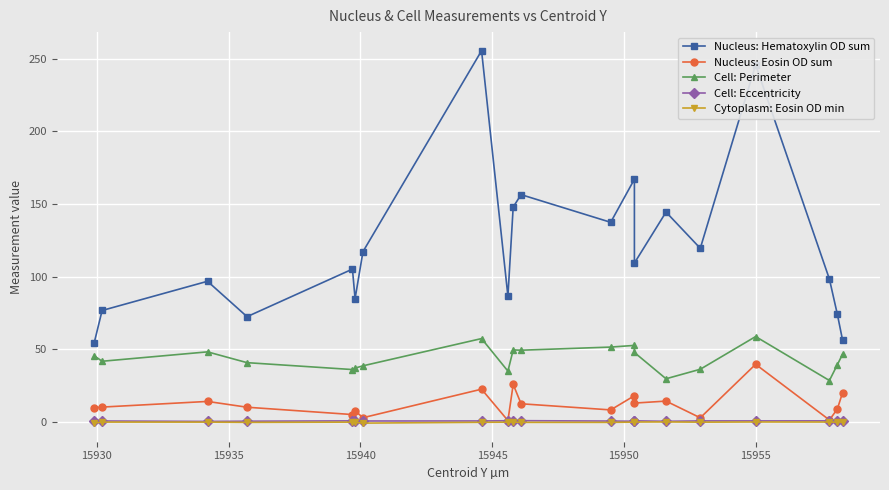

How many lines are shown in the chart?

5